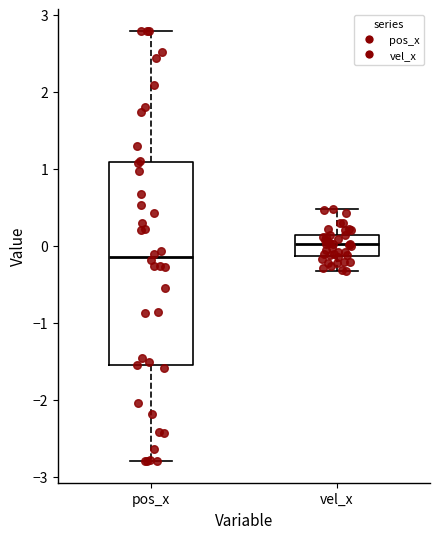

Comparing the boxes themselves (not the whiskers), which one is the tallest?

pos_x